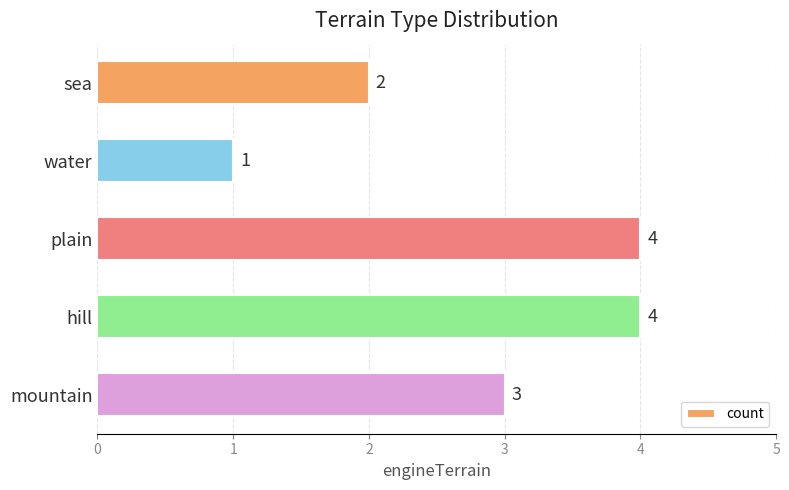

How many bars are there in total?

5